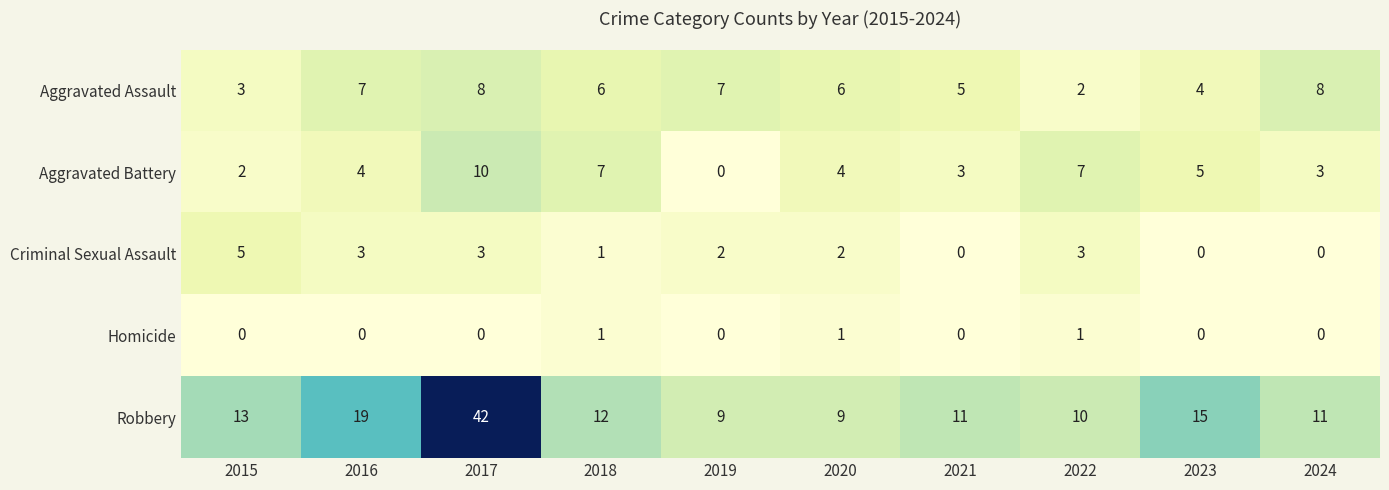

The Aggravated Battery series shows 2 at 2021. True or false?

False